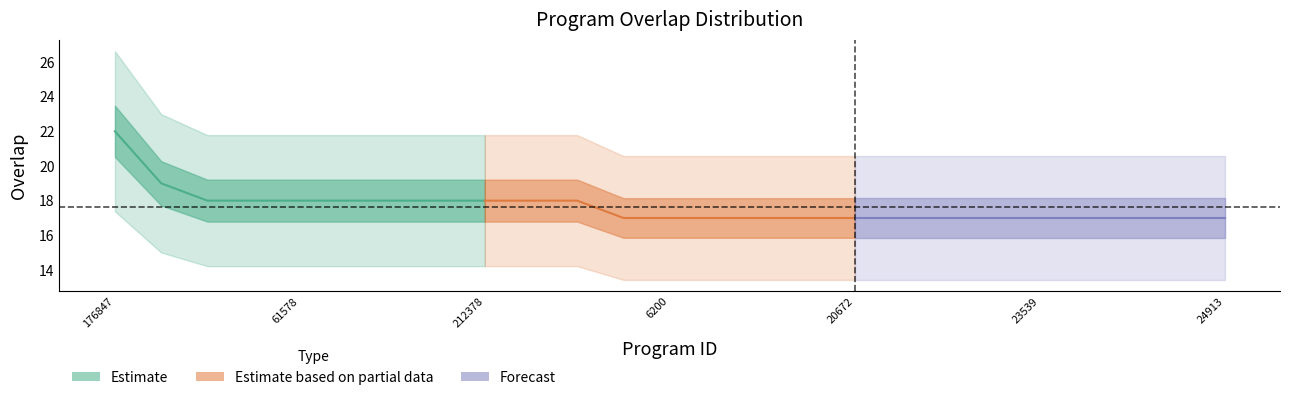

Count the number of data series in this chart.

3